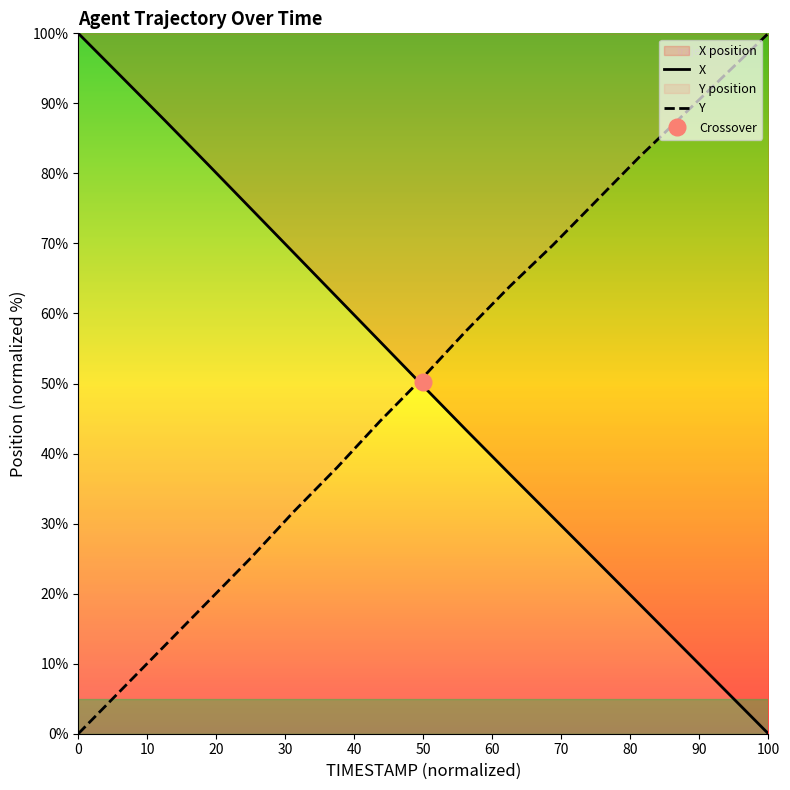

What is the value of the X point at the 4th from the left?

81.3